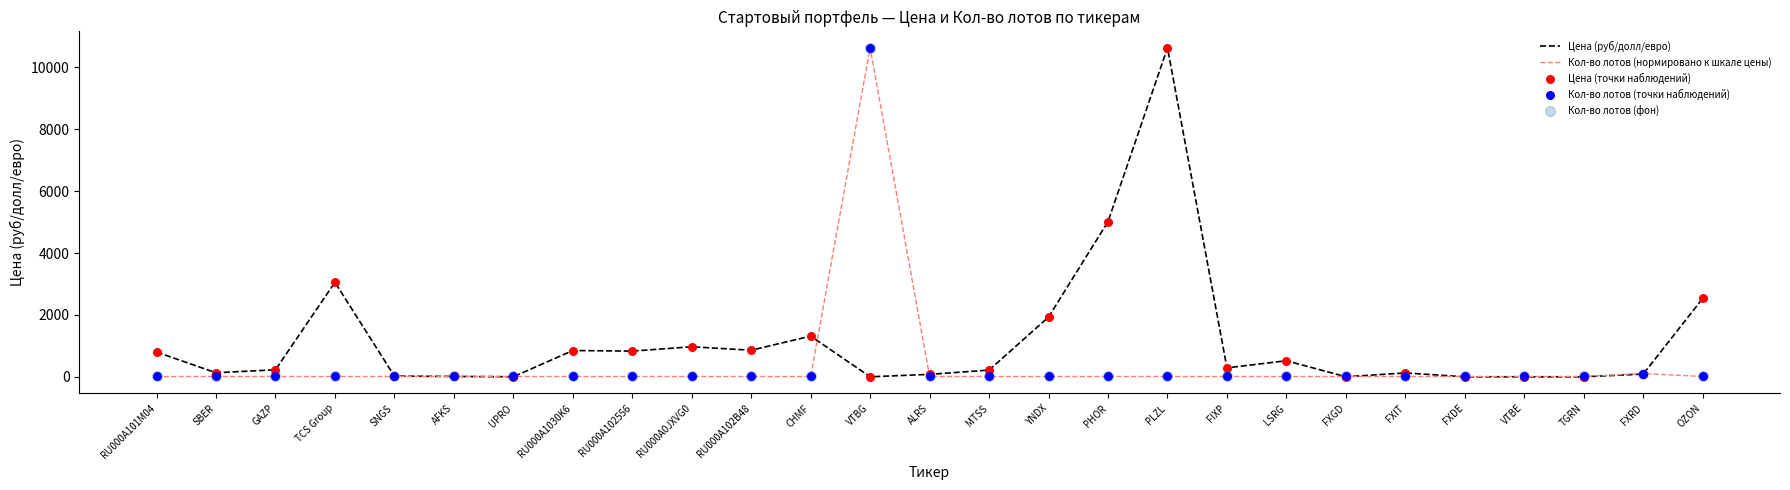

At which label is Цена (руб/долл/евро) closest to 5316?

PHOR